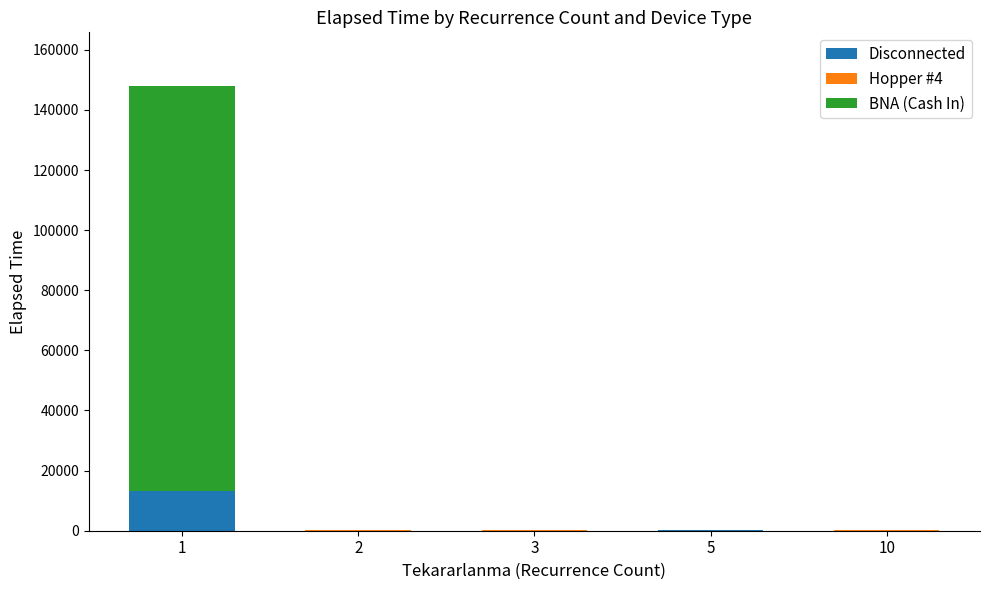

How many series are shown in this chart?

3